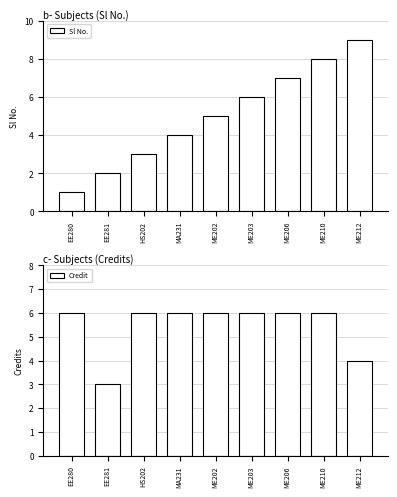

How many categories are shown in the chart?

9